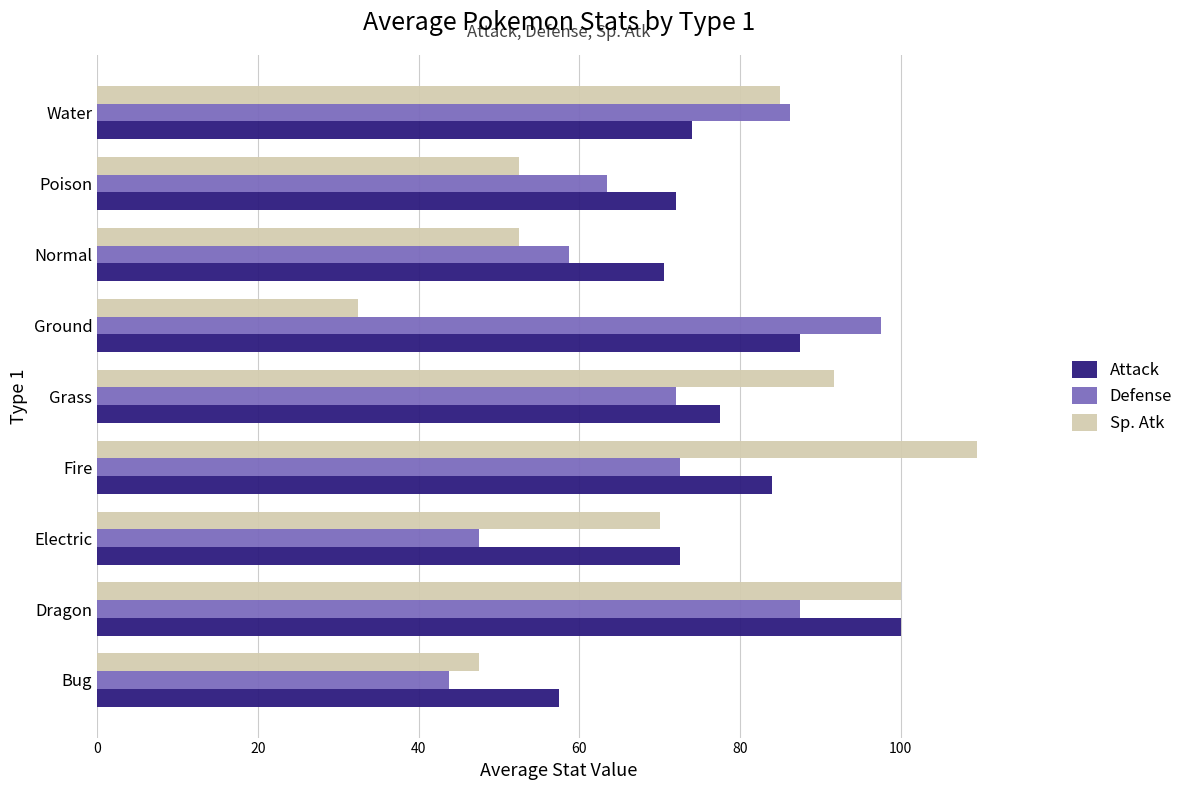

What is the sum of all Attack values?

695.5